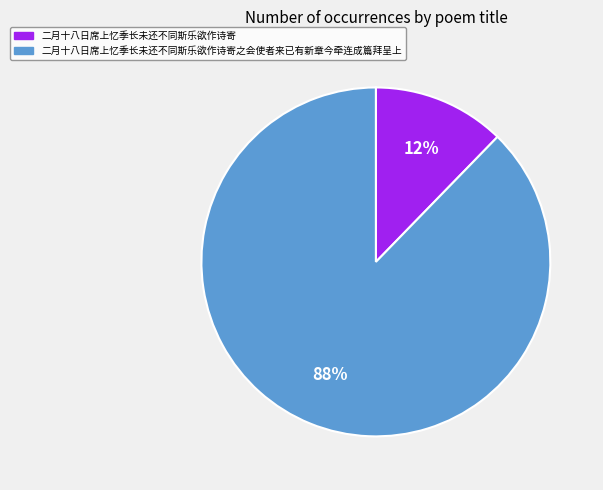

Is there a majority slice in this chart?

Yes